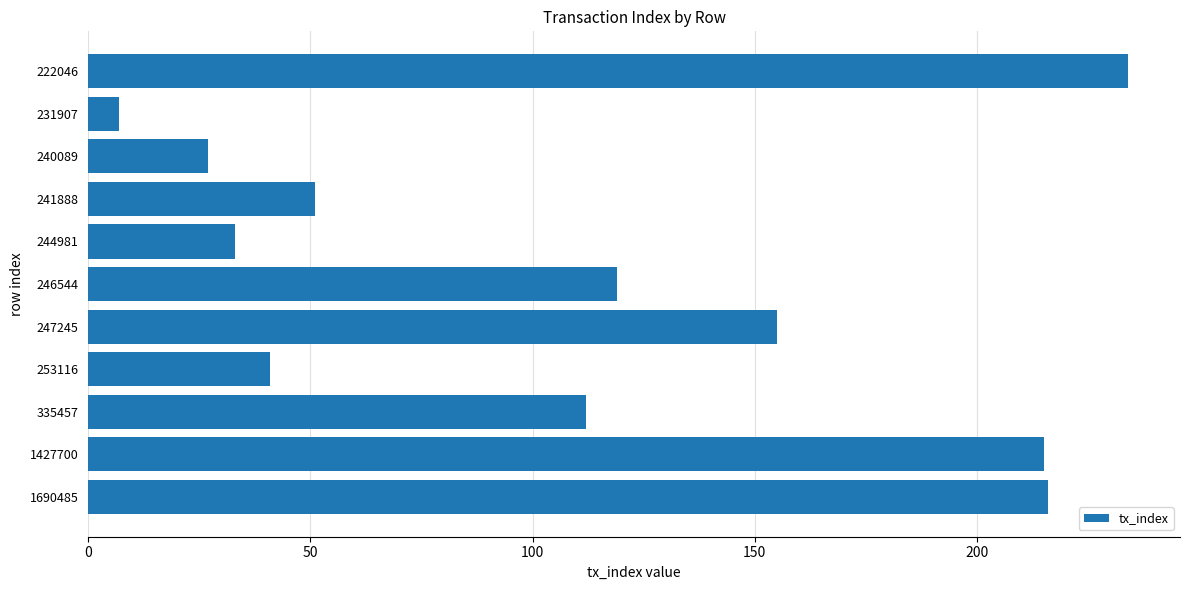

What is the greatest value displayed?

234